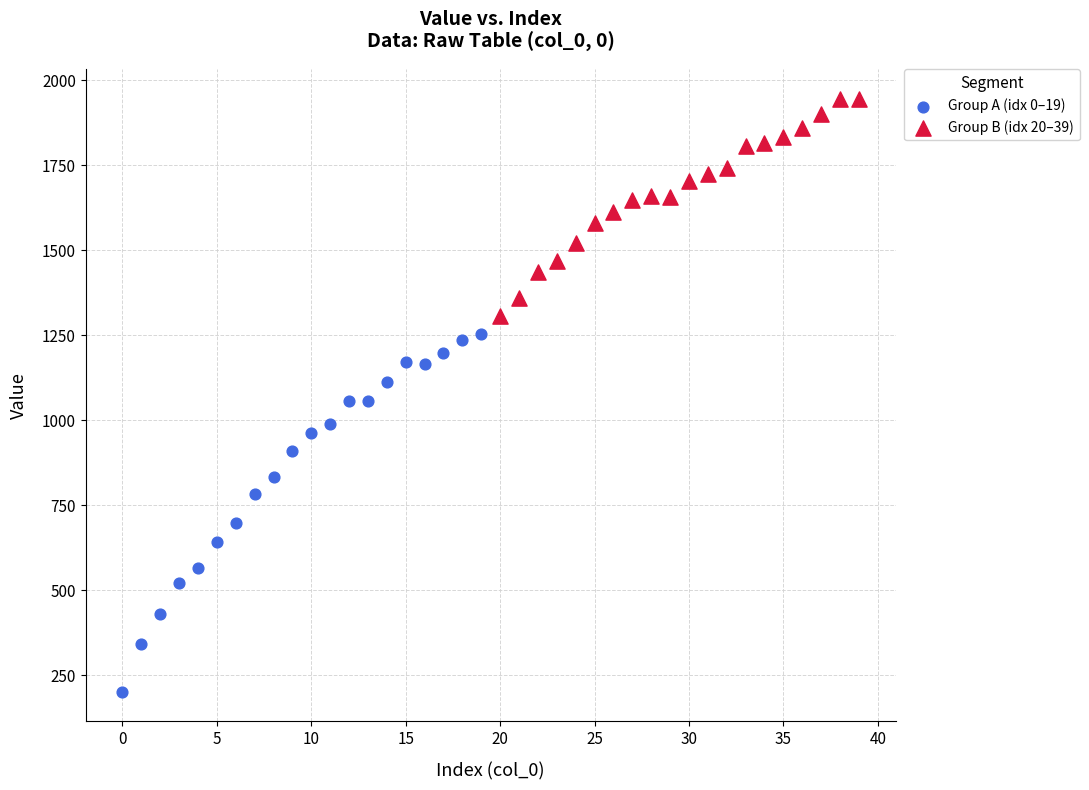

Which series contains the highest Y value?

Group B (idx 20–39)